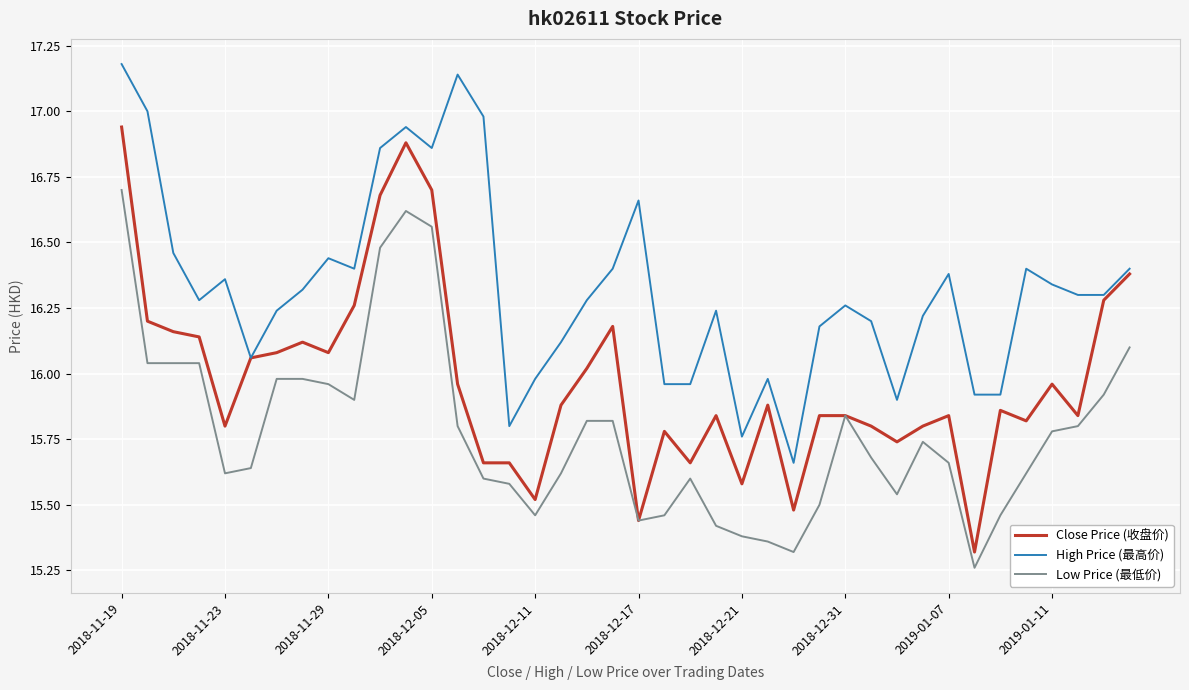

True or false: High Price (最高价) and Low Price (最低价) cross at least once.

False